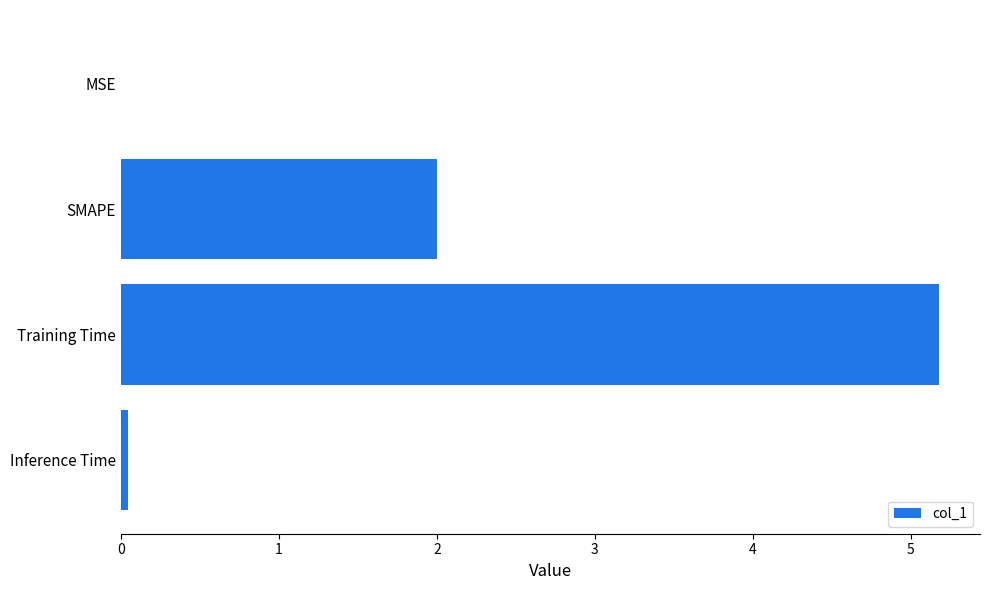

What is the sum of the values at Training Time and SMAPE?

7.2